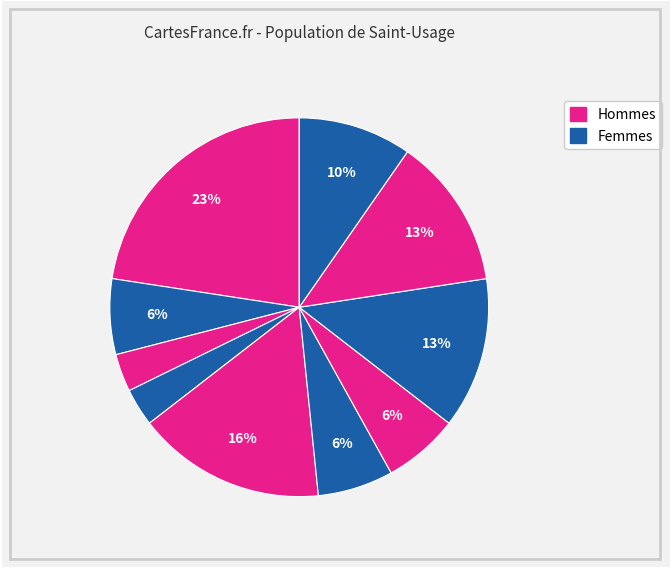

Count the number of slices in the pie.

10